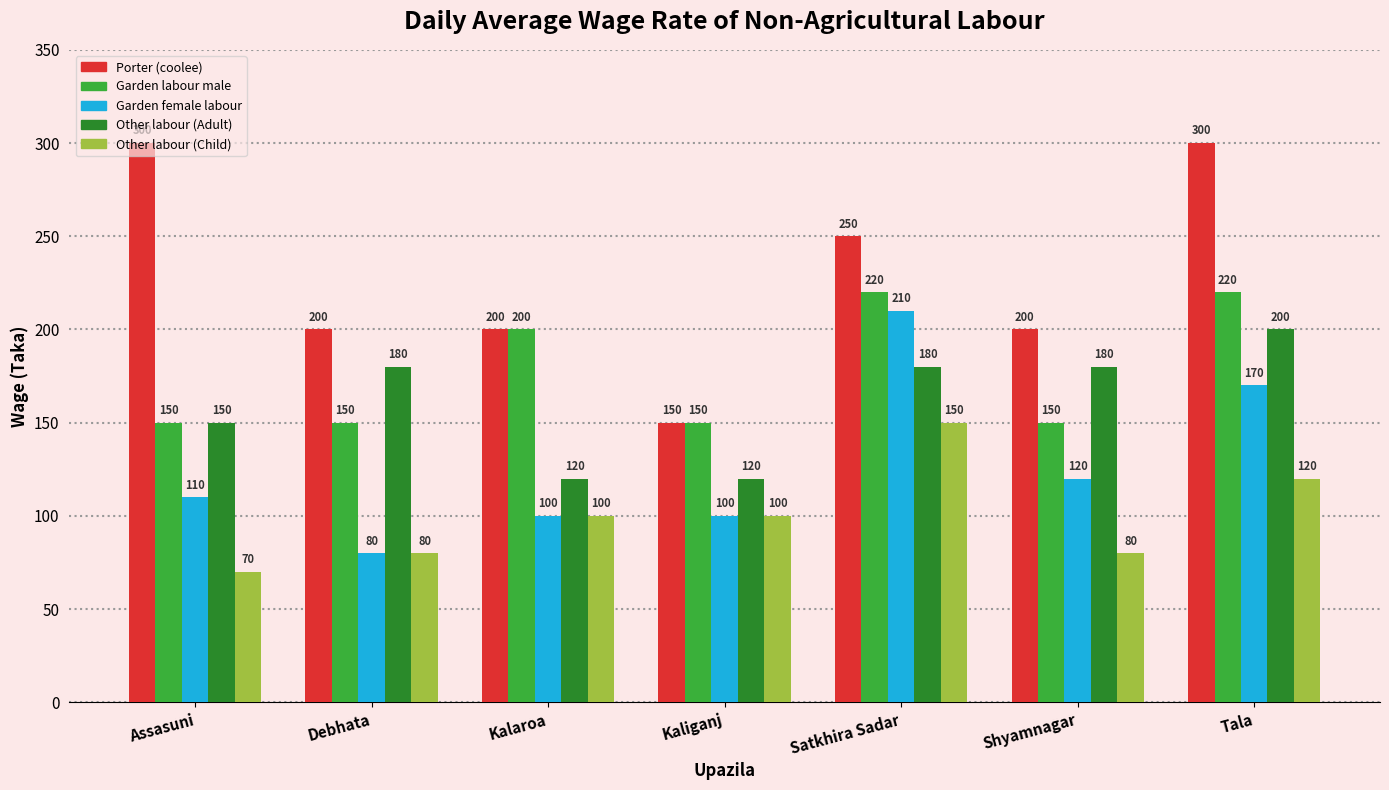

Count the number of data series in this chart.

5